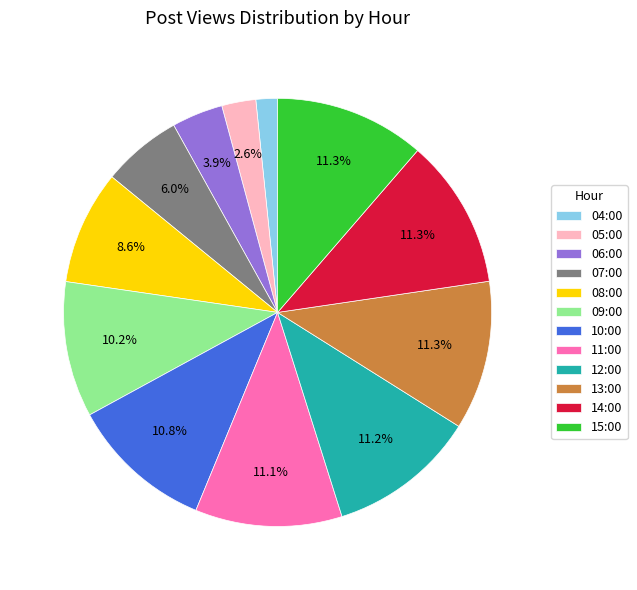

Is the sum of 11:00 and 05:00 greater than half?

No